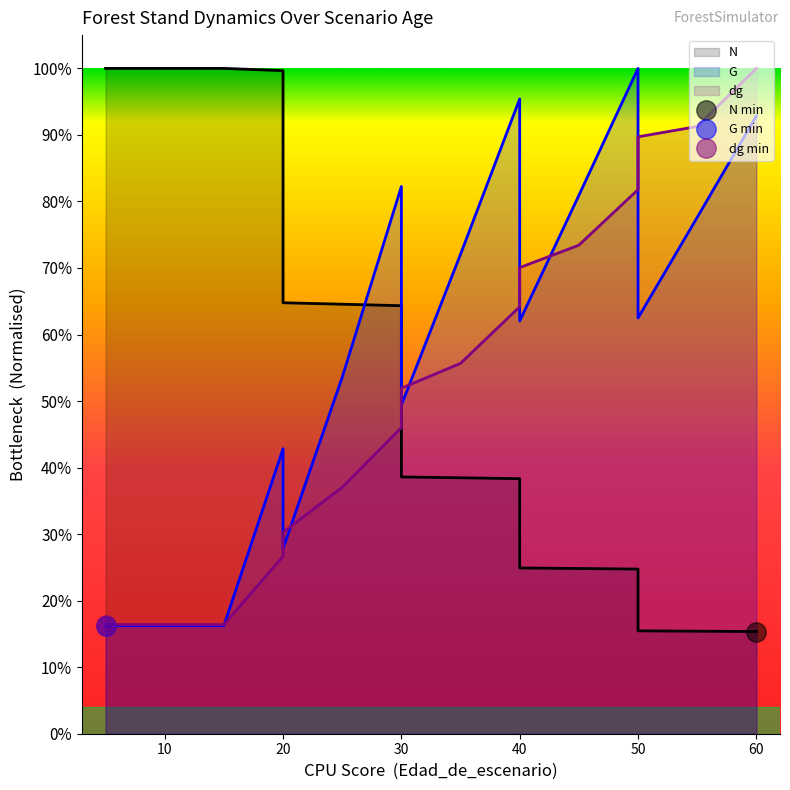

Which series changed the most between 15 and 30?

N